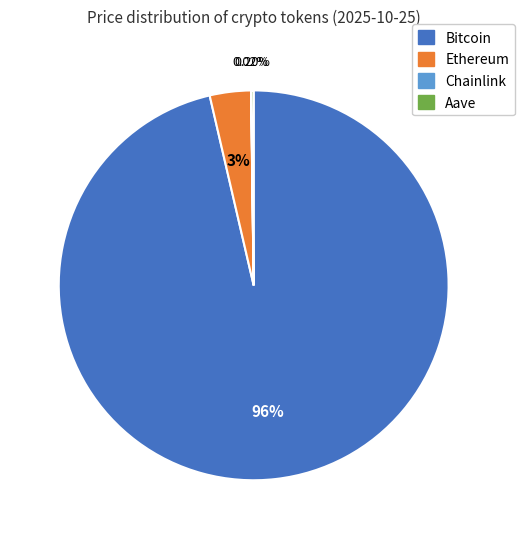

To the nearest percent, what is the difference between the largest and smallest slice percentages?

96%